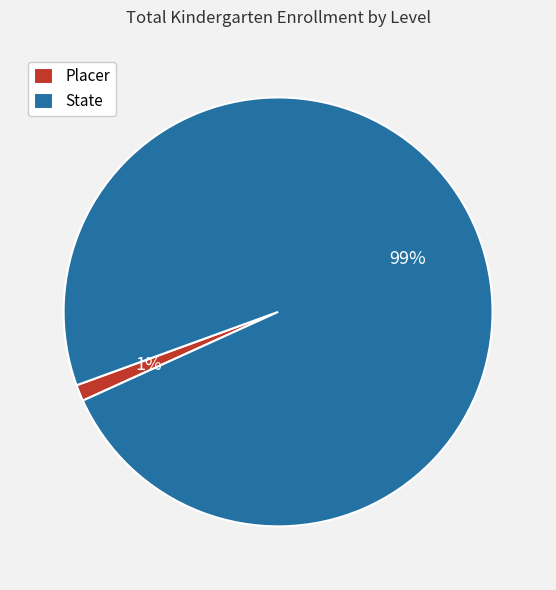

Does Placer represent more than half of the total?

No